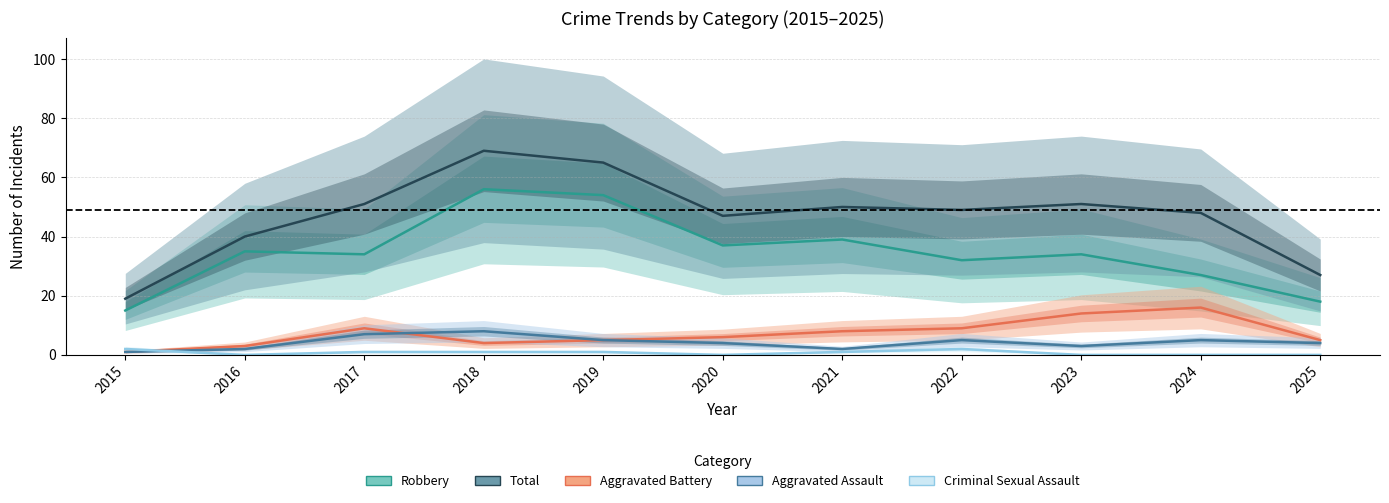

How many values in the Criminal Sexual Assault series are below 1?

5